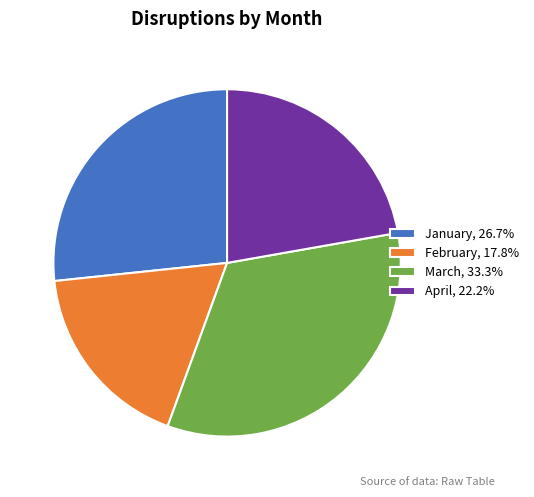

Is there a majority slice in this chart?

No